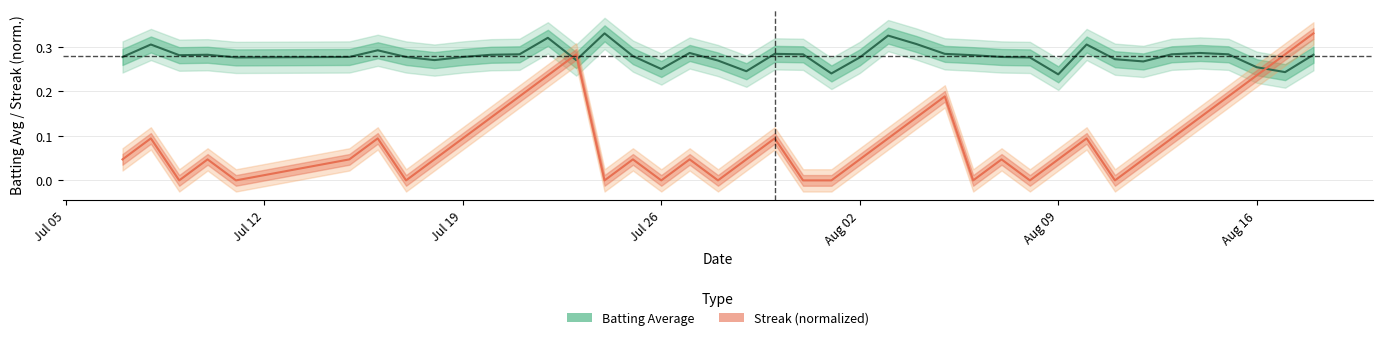

True or false: Batting Average has more than 0 points higher than both neighbors.

True